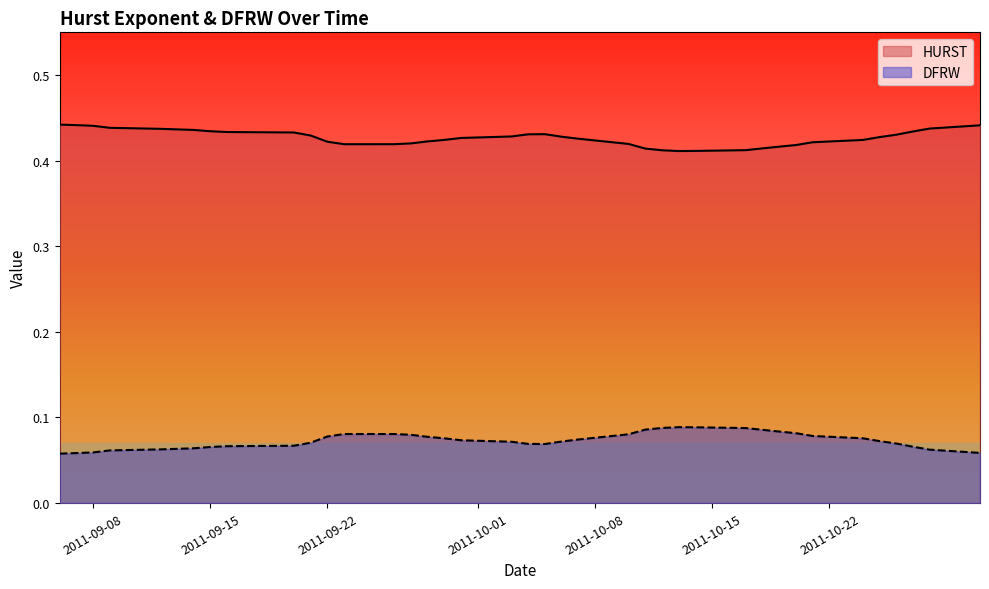

Rank the series by their average value, from lowest to highest.

DFRW, HURST